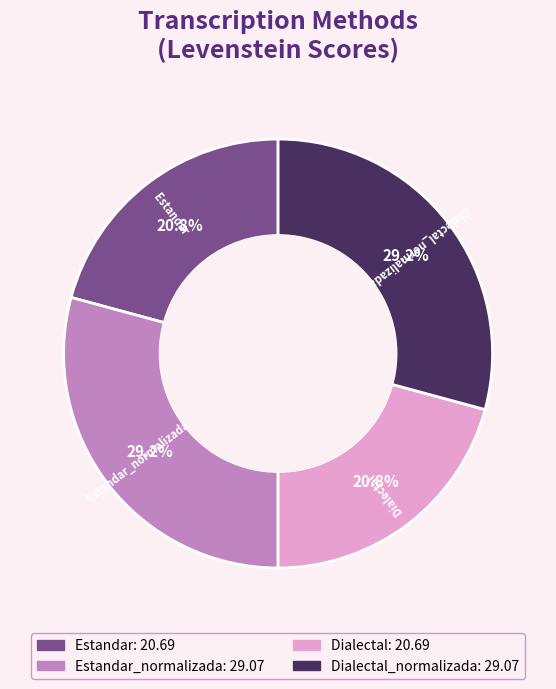

How many segments does this pie chart have?

4